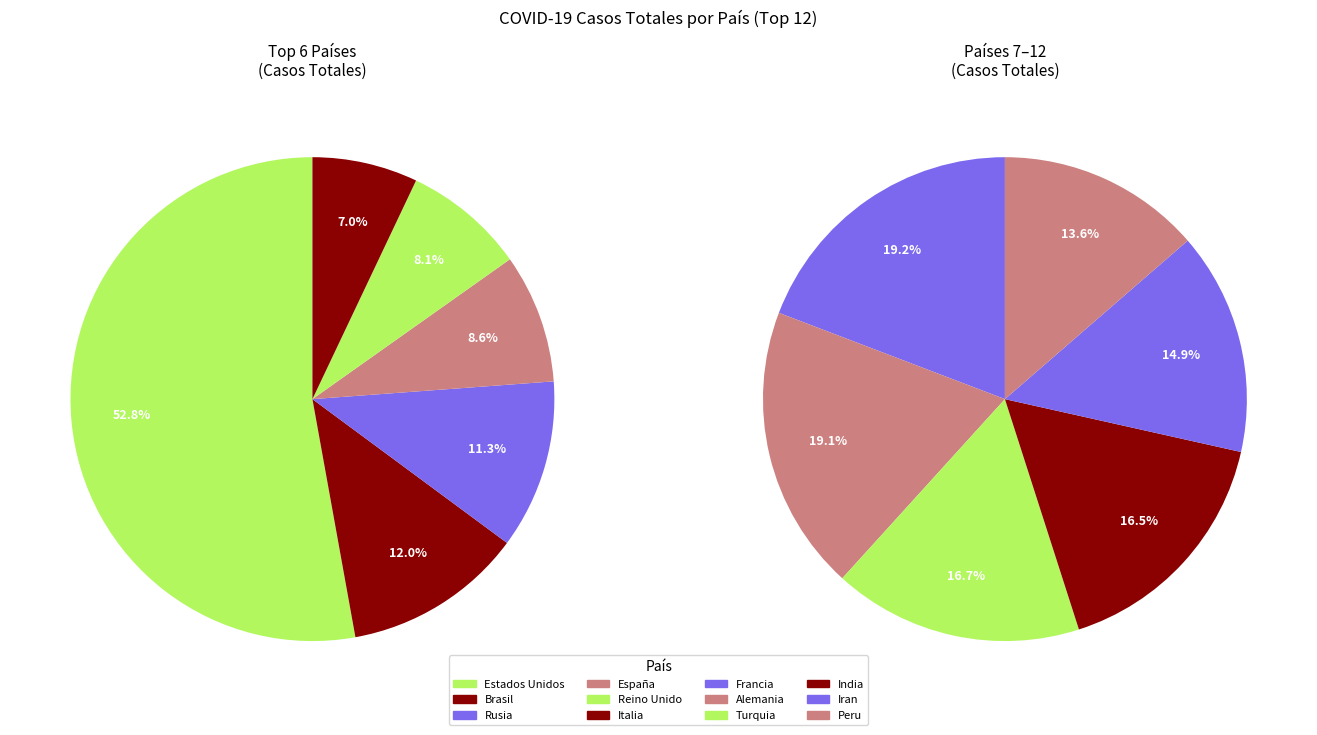

Rank the categories by value from highest to lowest.

Estados Unidos, Brasil, Rusia, España, Reino Unido, Italia, Francia, Alemania, Turquia, India, Iran, Peru